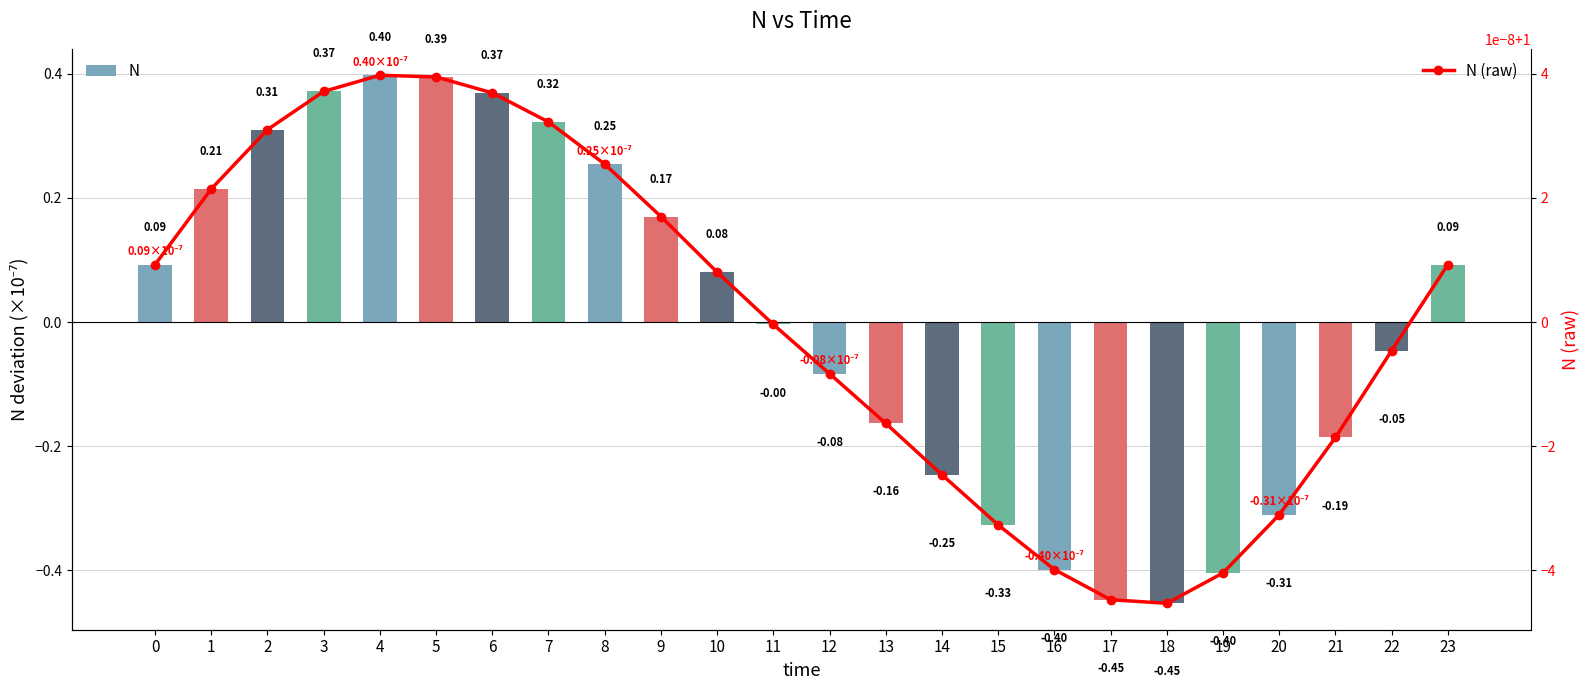

Count the number of data series in this chart.

2